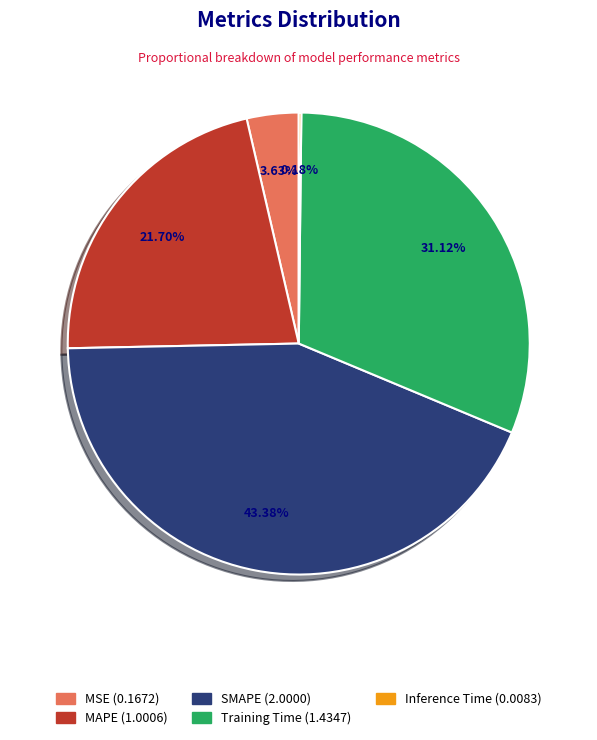

Does any single category account for the majority?

No